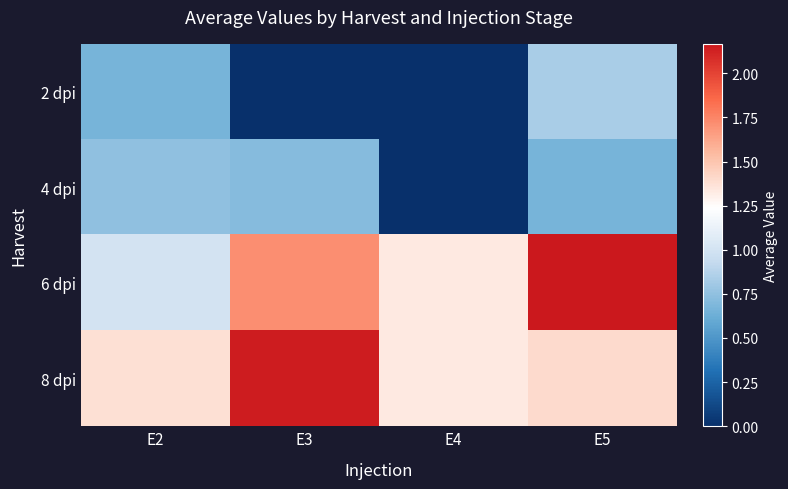

How many data points does each series have?

4